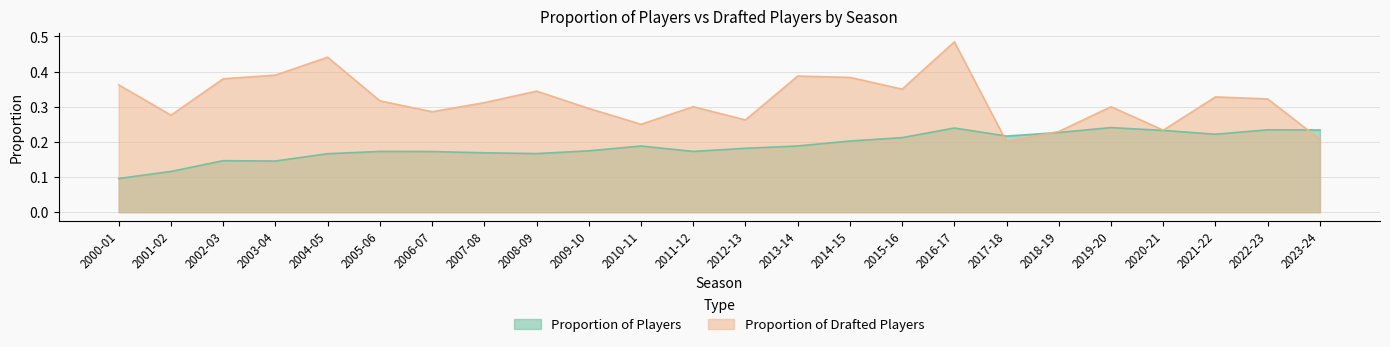

Rank the series by their average value, from lowest to highest.

Proportion of Players, Proportion of Drafted Players